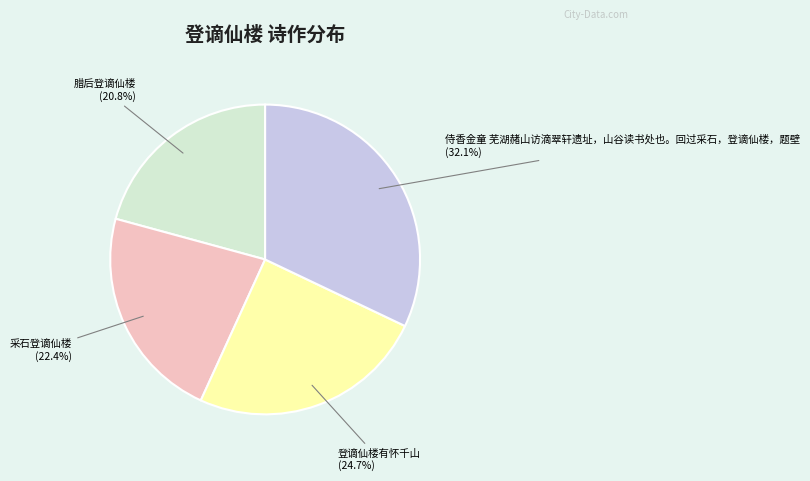

To the nearest percent, what portion does 腊后登谪仙楼 represent?

21%